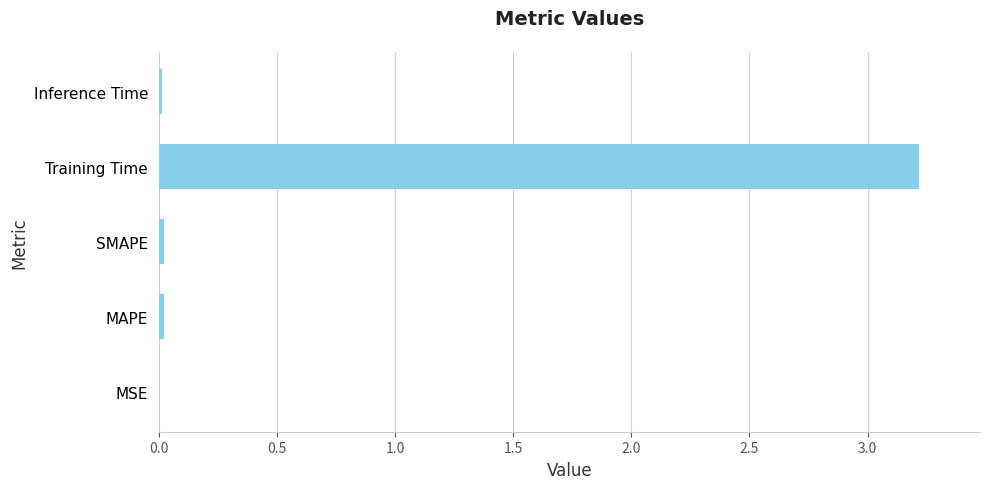

What is the sum of all values?

3.3